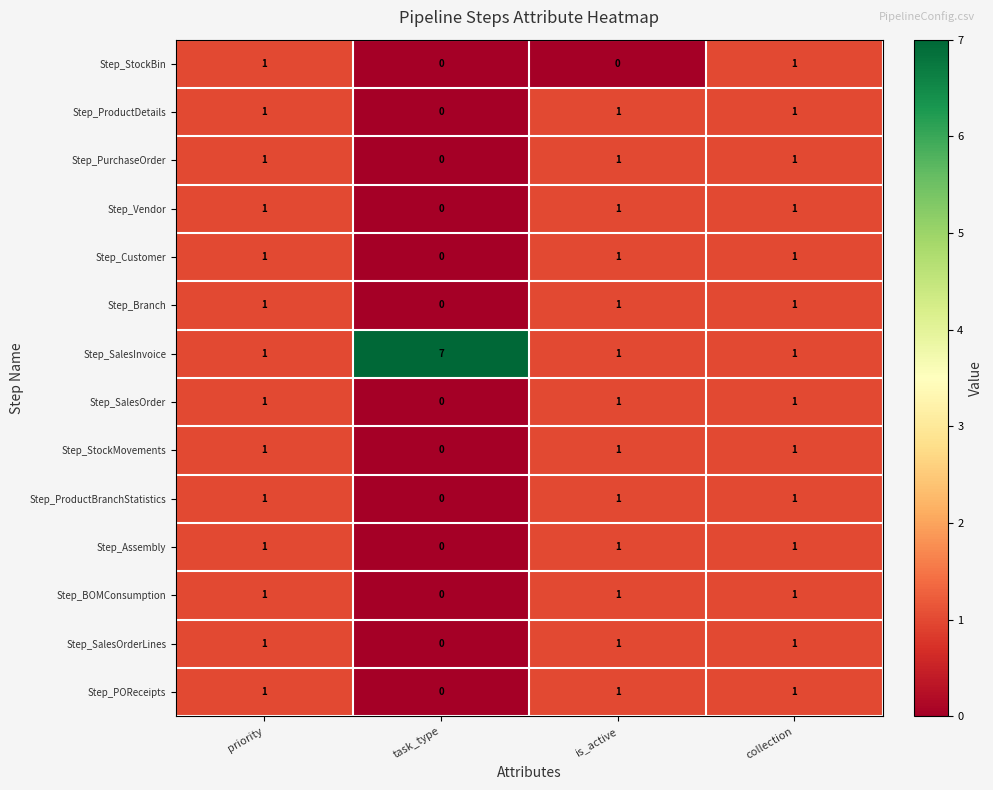

At how many categories does at least one series exceed 2?

1